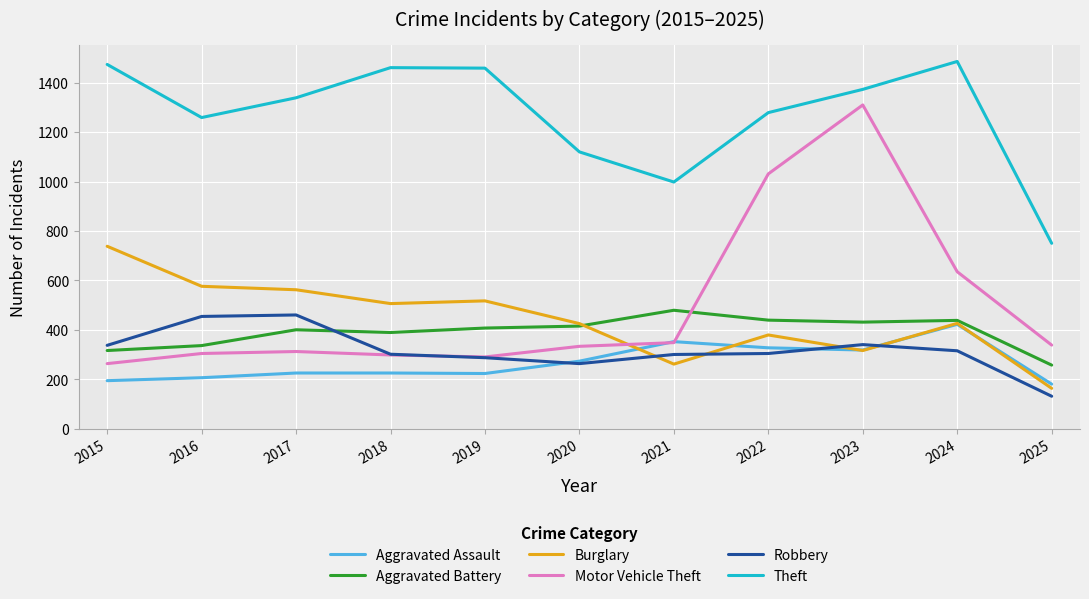

What is the difference between the maximum and minimum values in the Theft series?

736